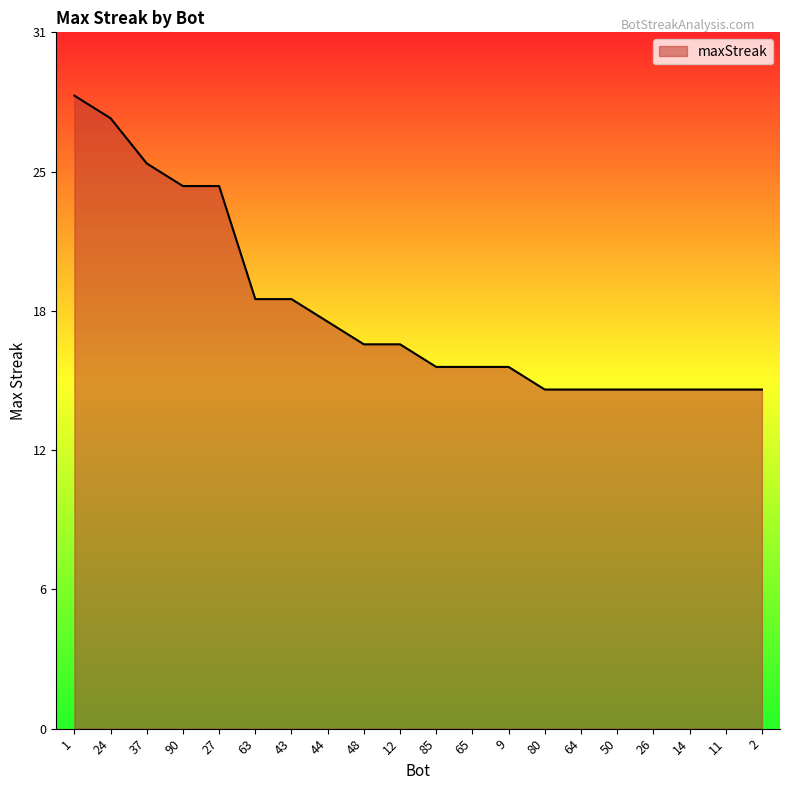

What is the difference between the maximum and minimum values?

13